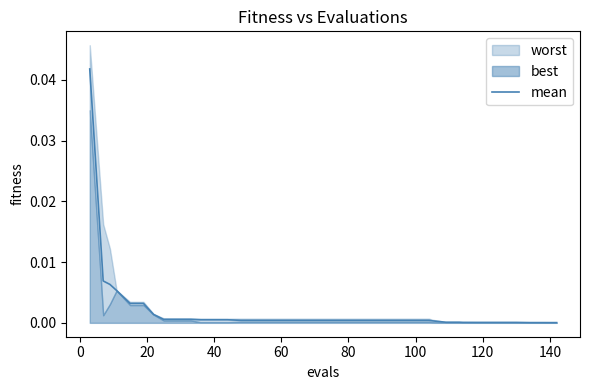

The mean series shows 0.0 at 100. True or false?

True